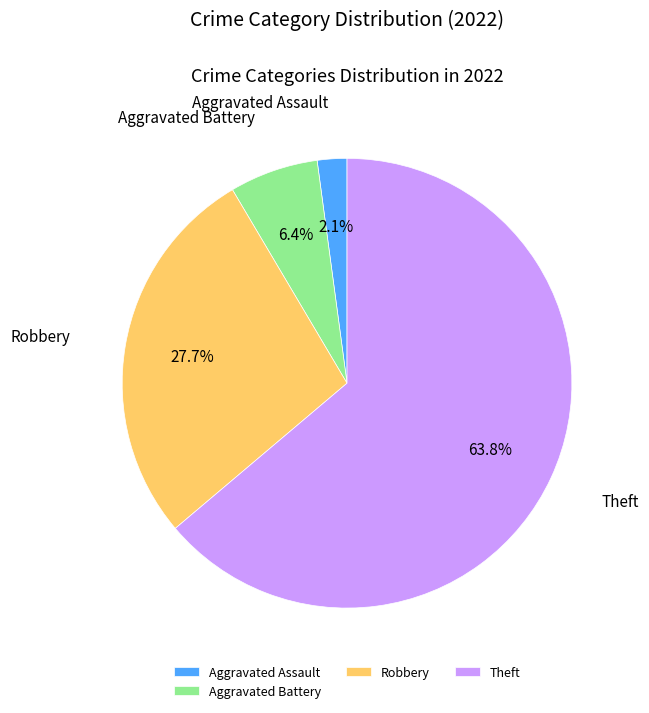

Which category accounts for the majority?

Theft